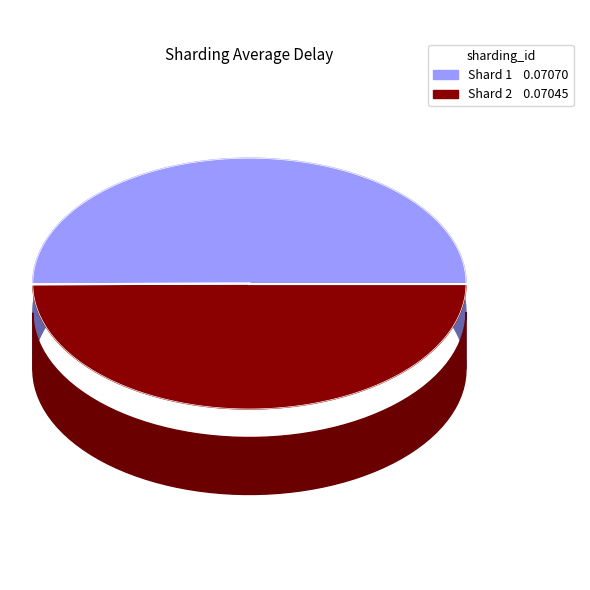

How many slices are in this pie chart?

2